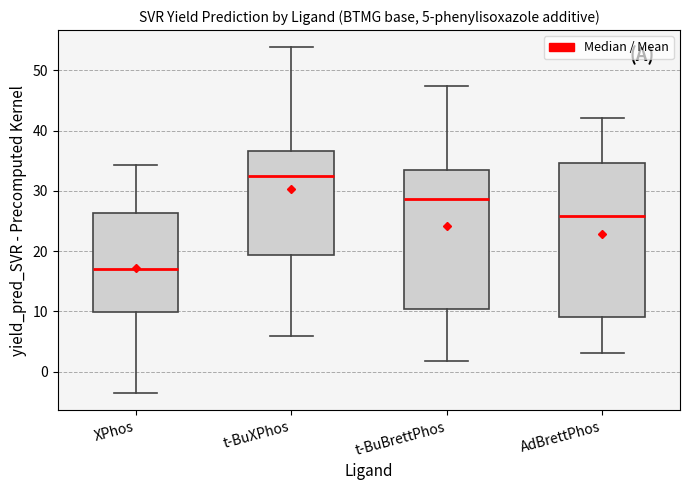

Which box's median line is the highest?

t-BuXPhos